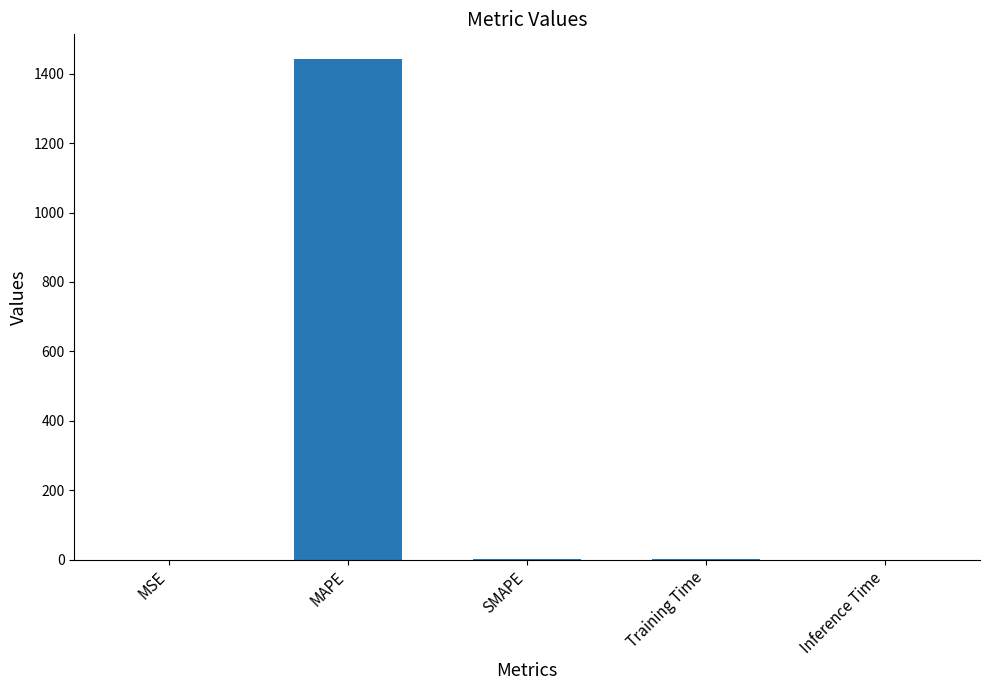

Is it true that the value at MAPE is 1441.2?

True